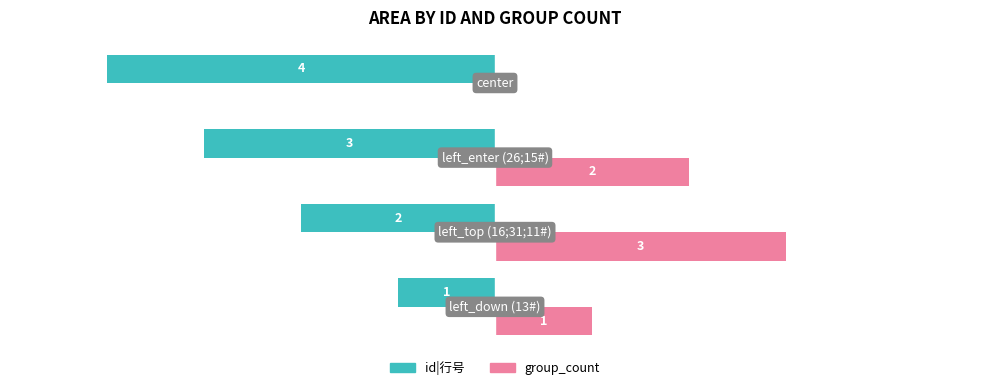

Which series has the largest total across all categories?

group_count